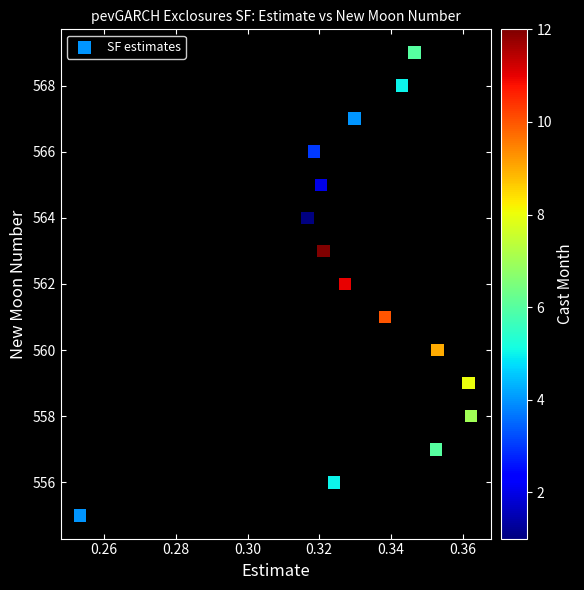

What is the range of Y values (max minus min)?

14